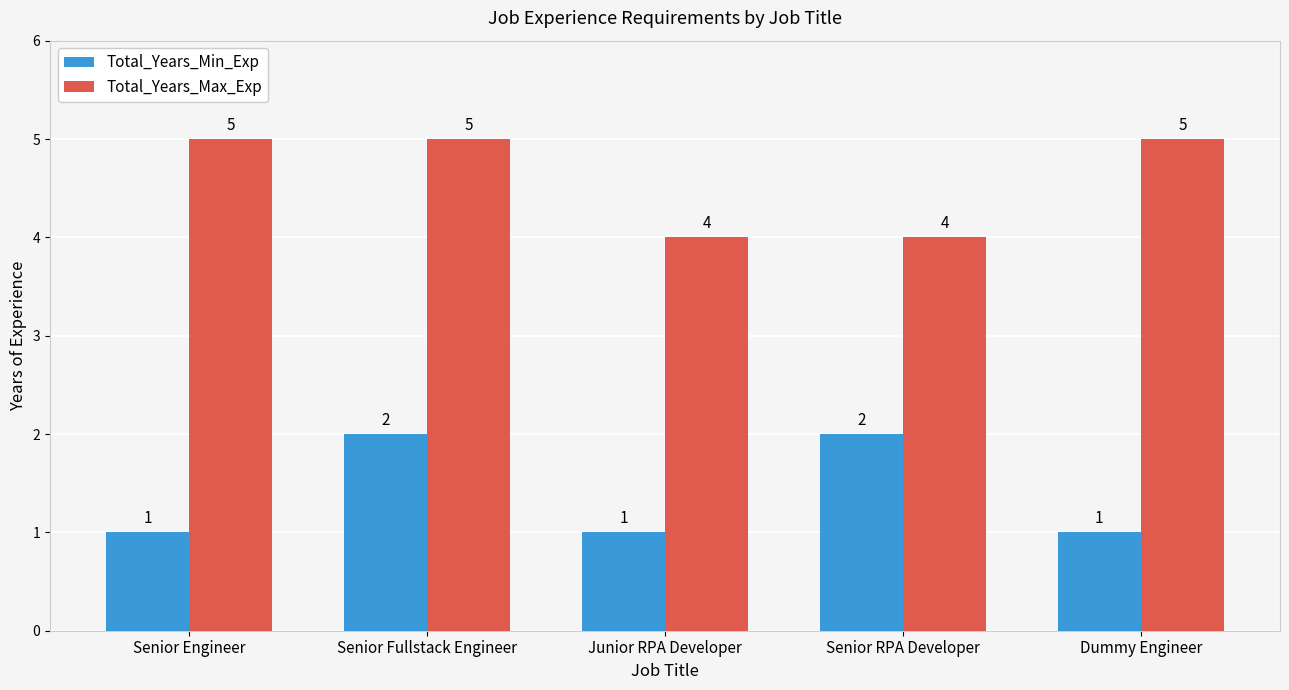

Rank the series by their average value, from highest to lowest.

Total_Years_Max_Exp, Total_Years_Min_Exp